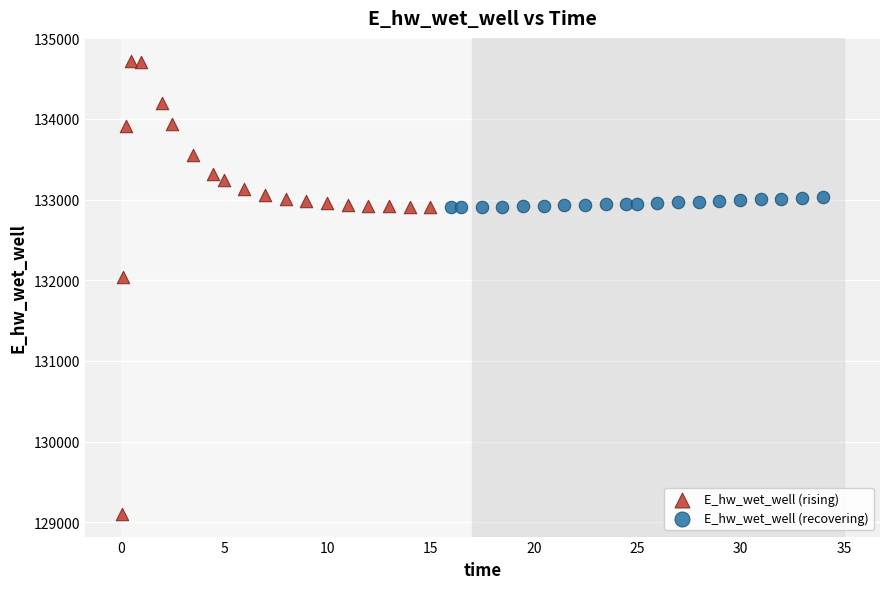

Which series has the largest Y range (max minus min)?

E_hw_wet_well (rising)